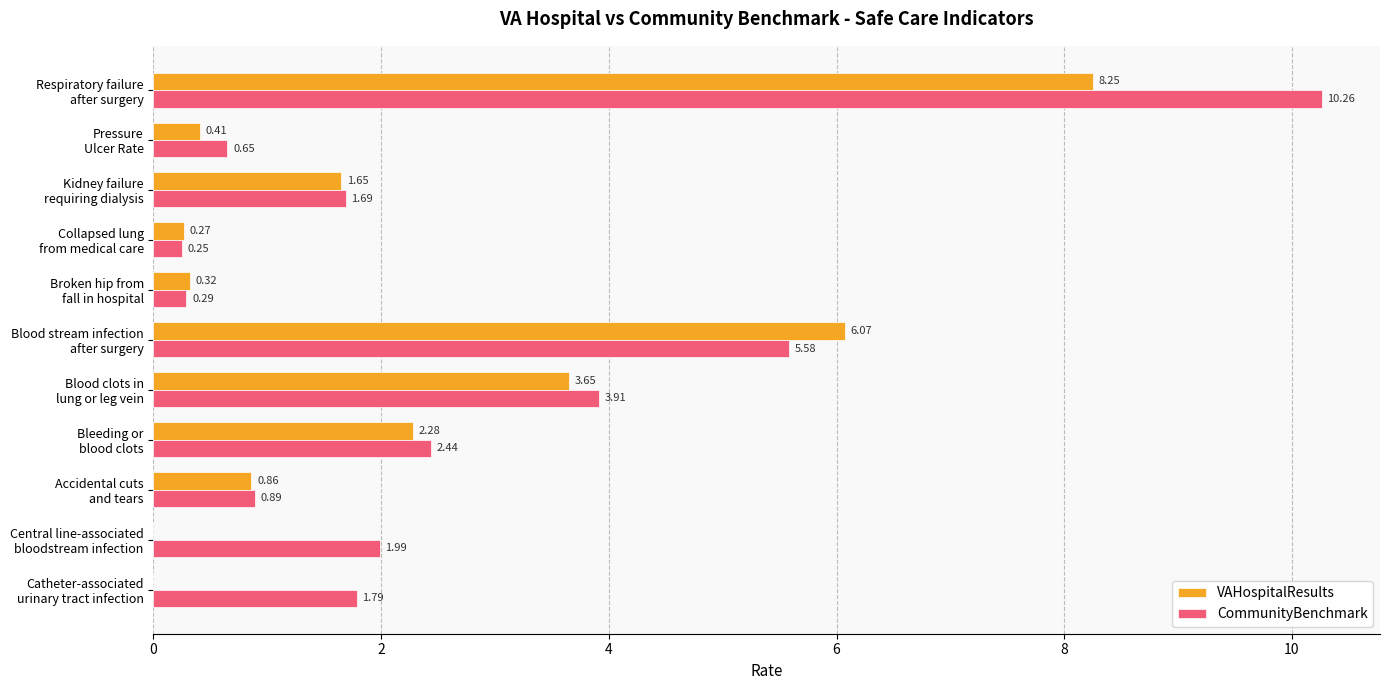

What is the maximum value shown in the chart?

10.3